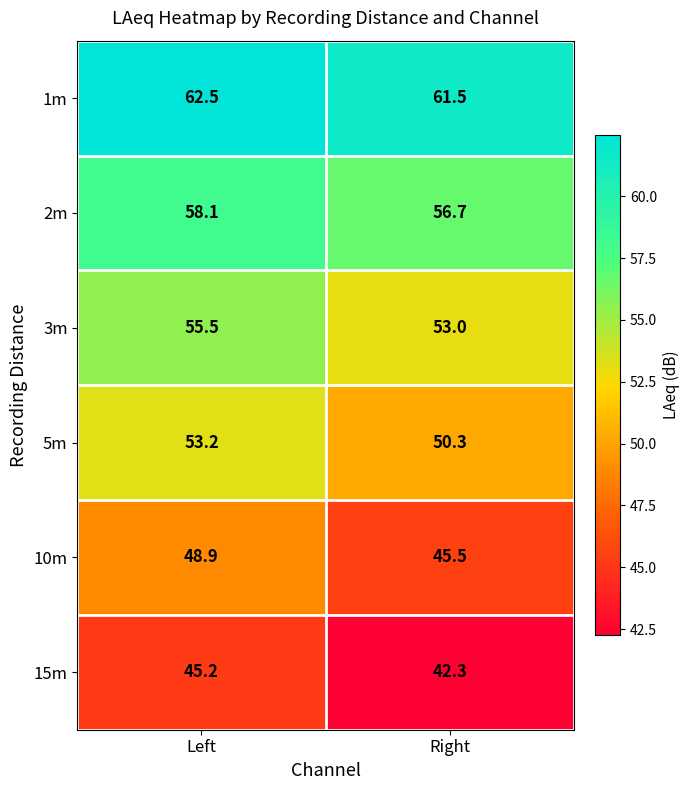

Count the number of data series in this chart.

6